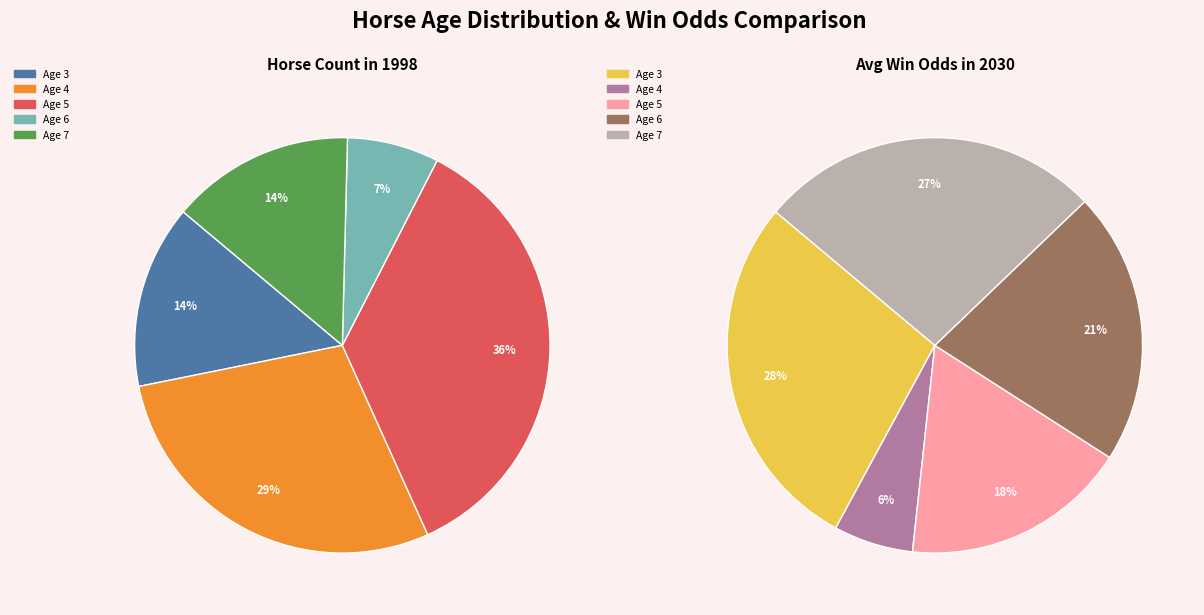

Is it true that Age 7 is 24% of the pie?

False